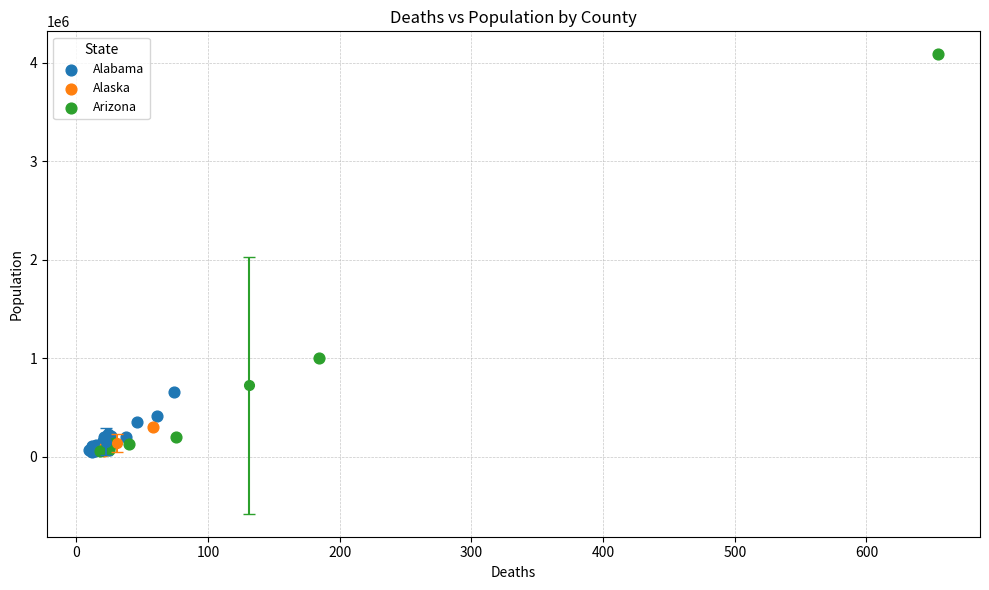

What are all the series names shown in the legend?

Alabama, Alaska, Arizona